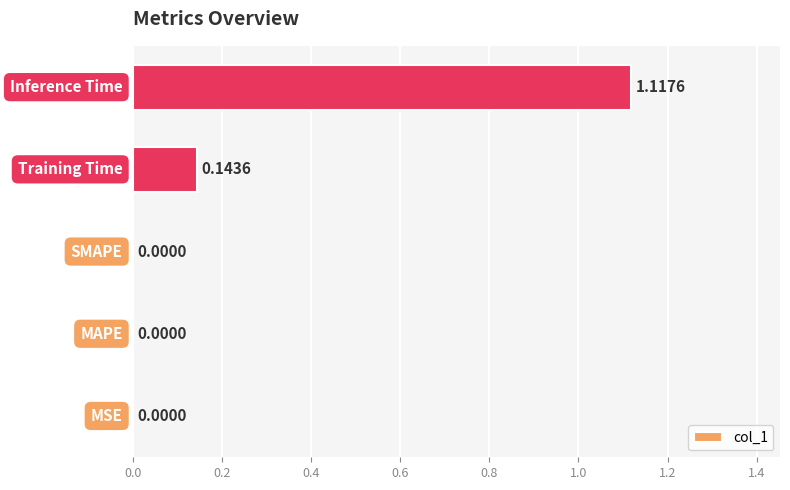

What is the sum of all values?

1.3